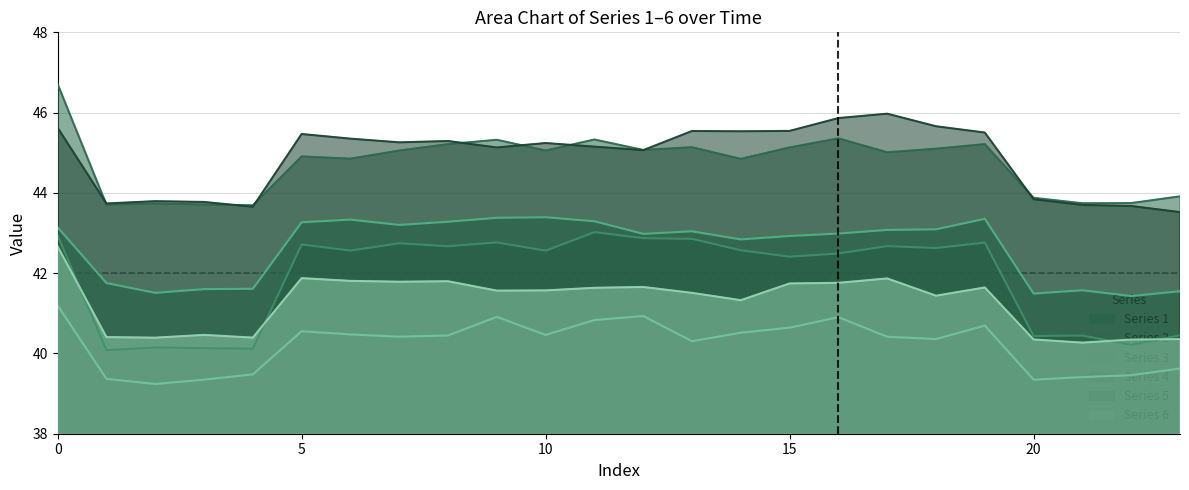

What is the value of the 1 point at the 17th from the left?

43.0